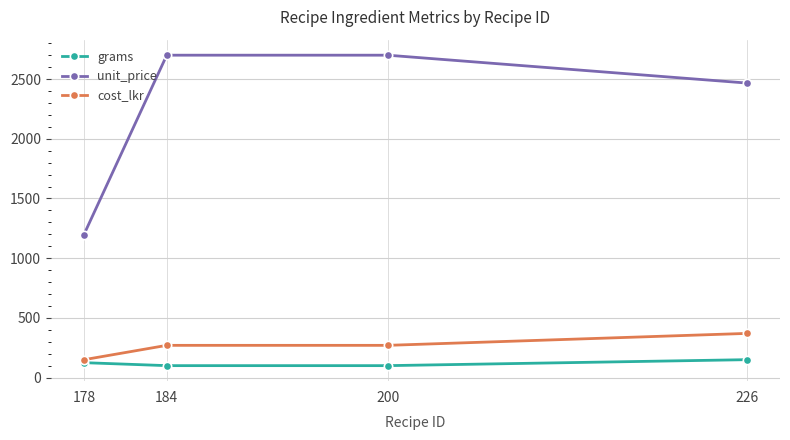

Rank the series by their maximum value, from lowest to highest.

grams, cost_lkr, unit_price